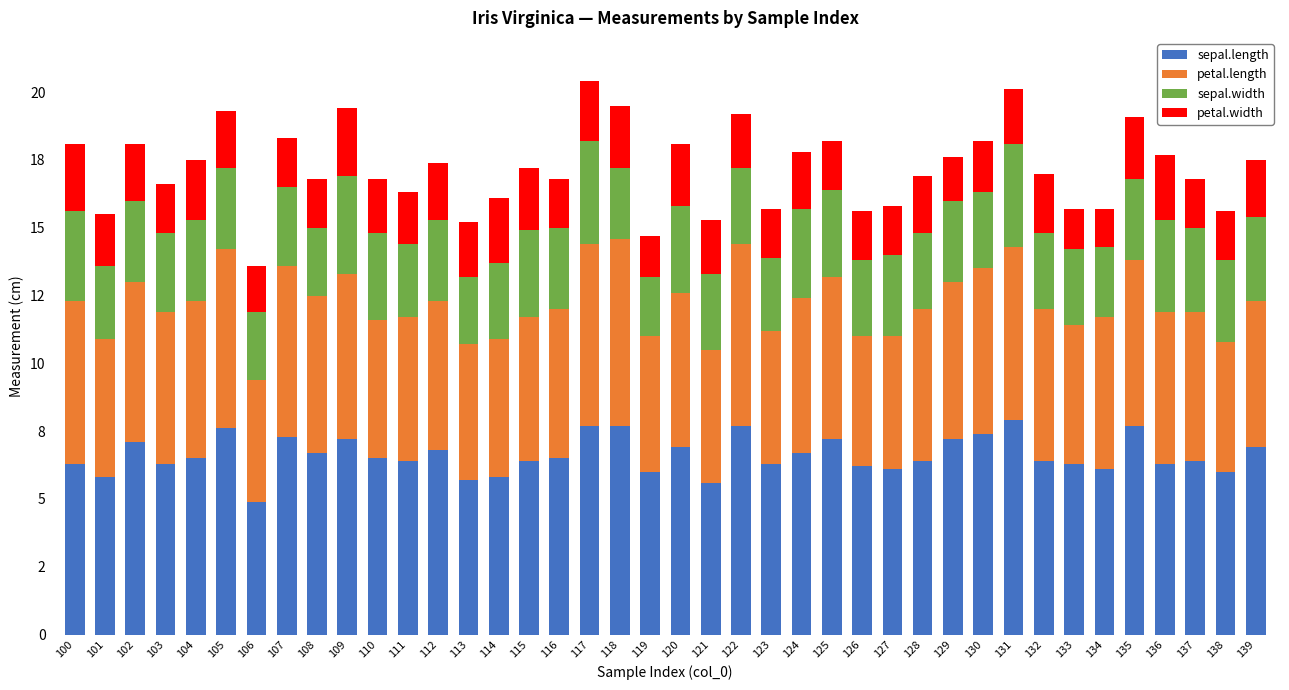

Where is sepal.length nearest to the value 6?

119